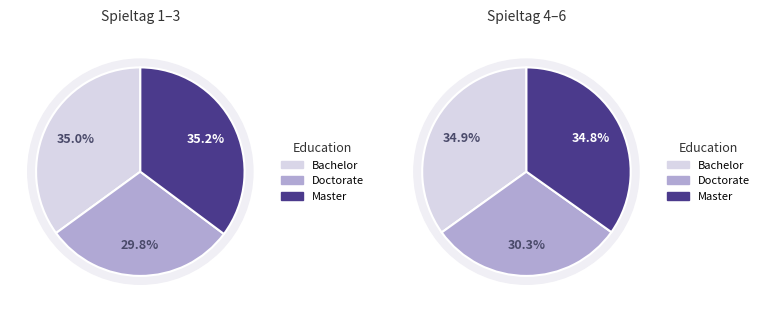

Count the number of slices in the pie.

6